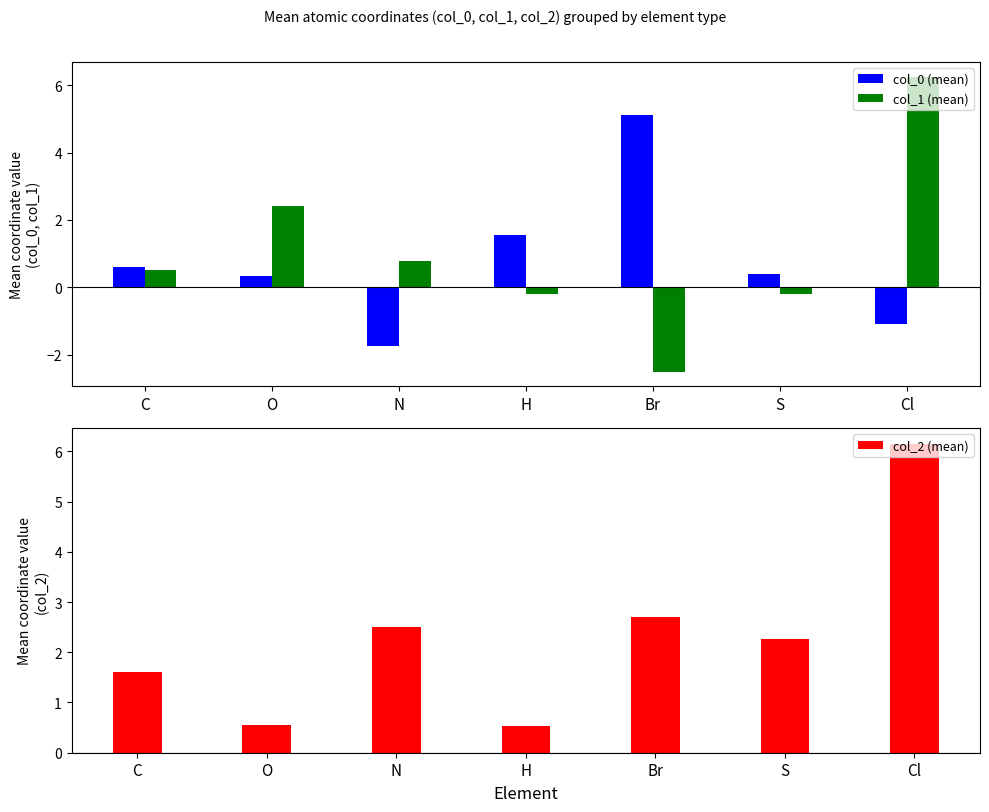

At which label does col_0 (mean) reach its minimum?

N